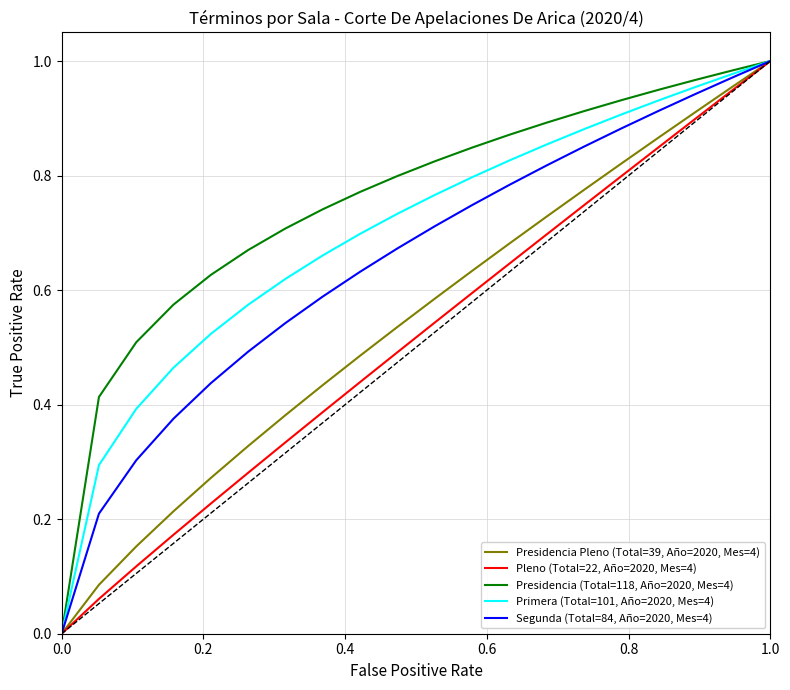

Which series has the largest total across all categories?

Presidencia (Total=118, Año=2020, Mes=4)